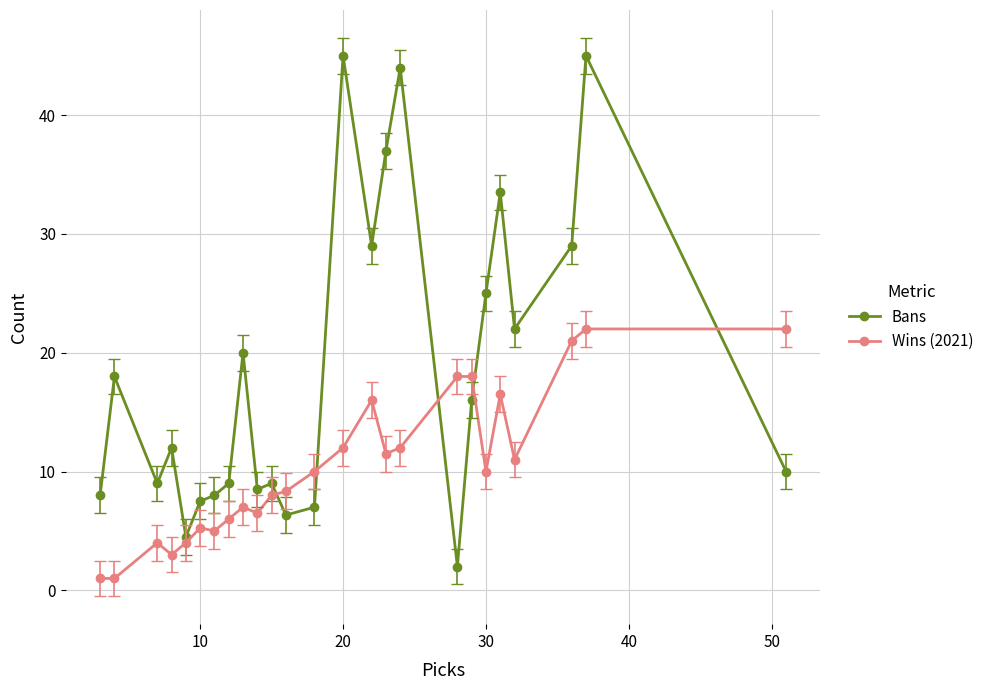

What is the value of the Bans point at the 6th from the left?

7.5